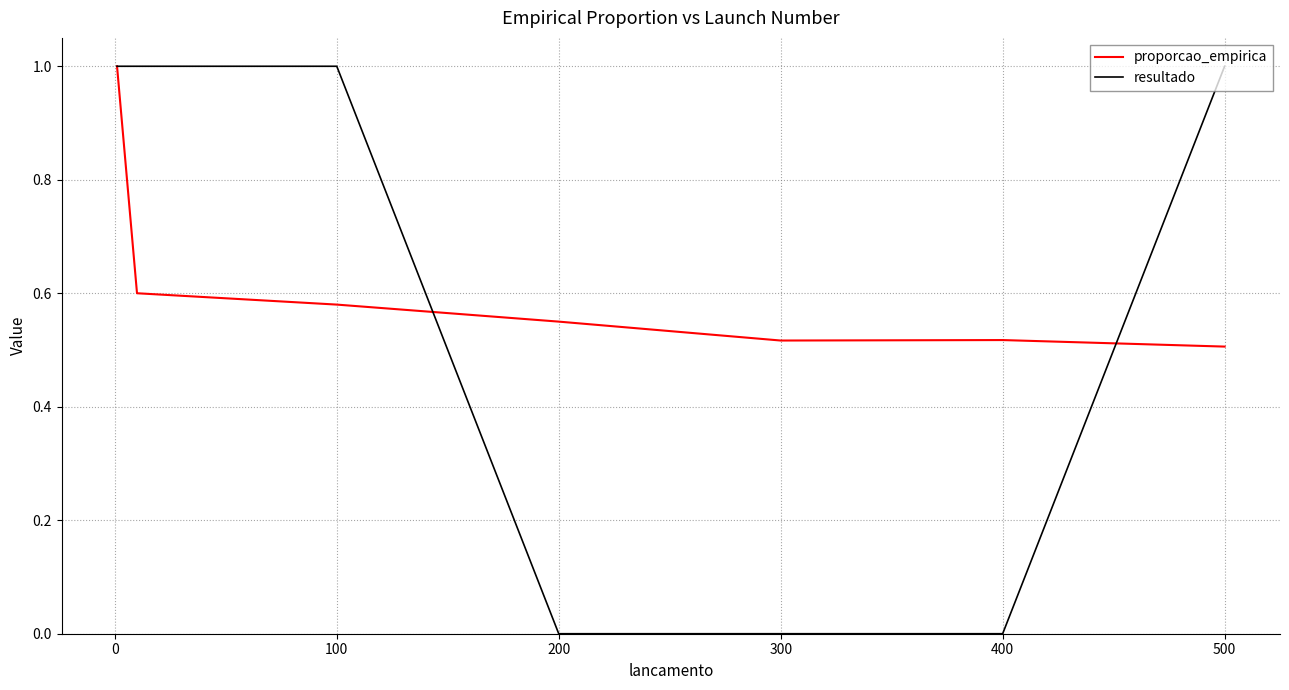

Which series has the largest range (max minus min)?

resultado